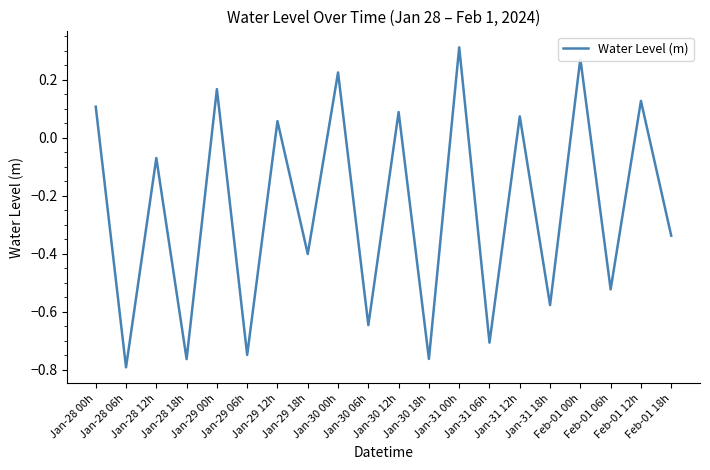

What is the difference between the maximum and minimum values?

1.1